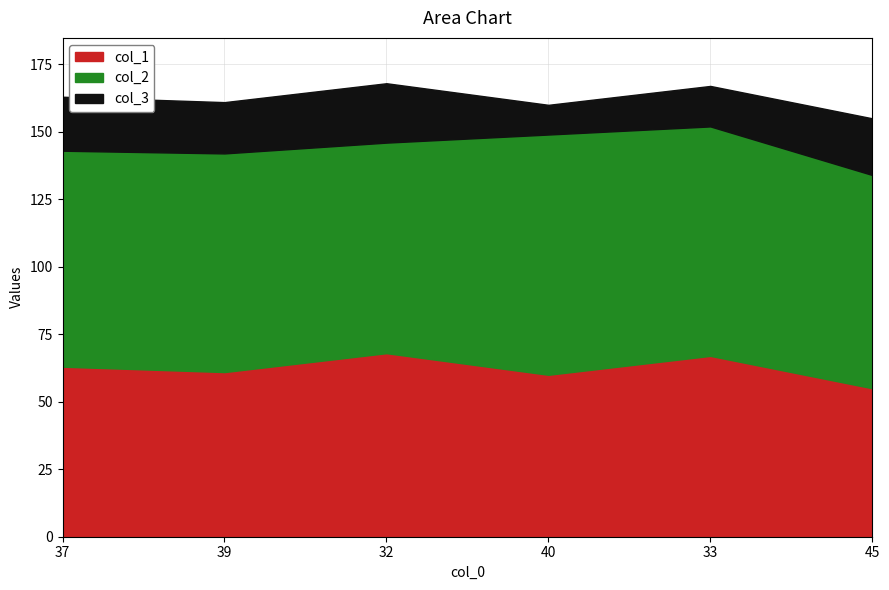

What is the label of the 5th point from the right?

39